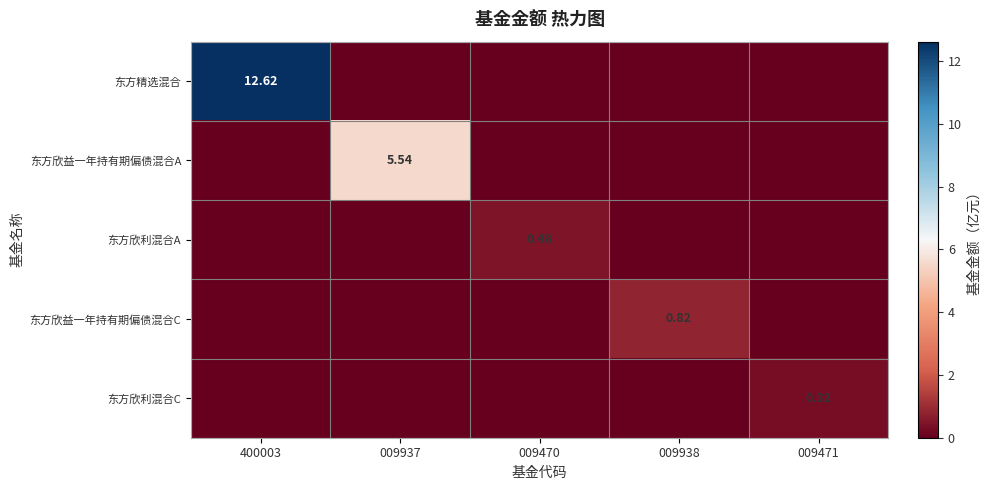

What is the maximum value for 东方欣利混合C?

0.3